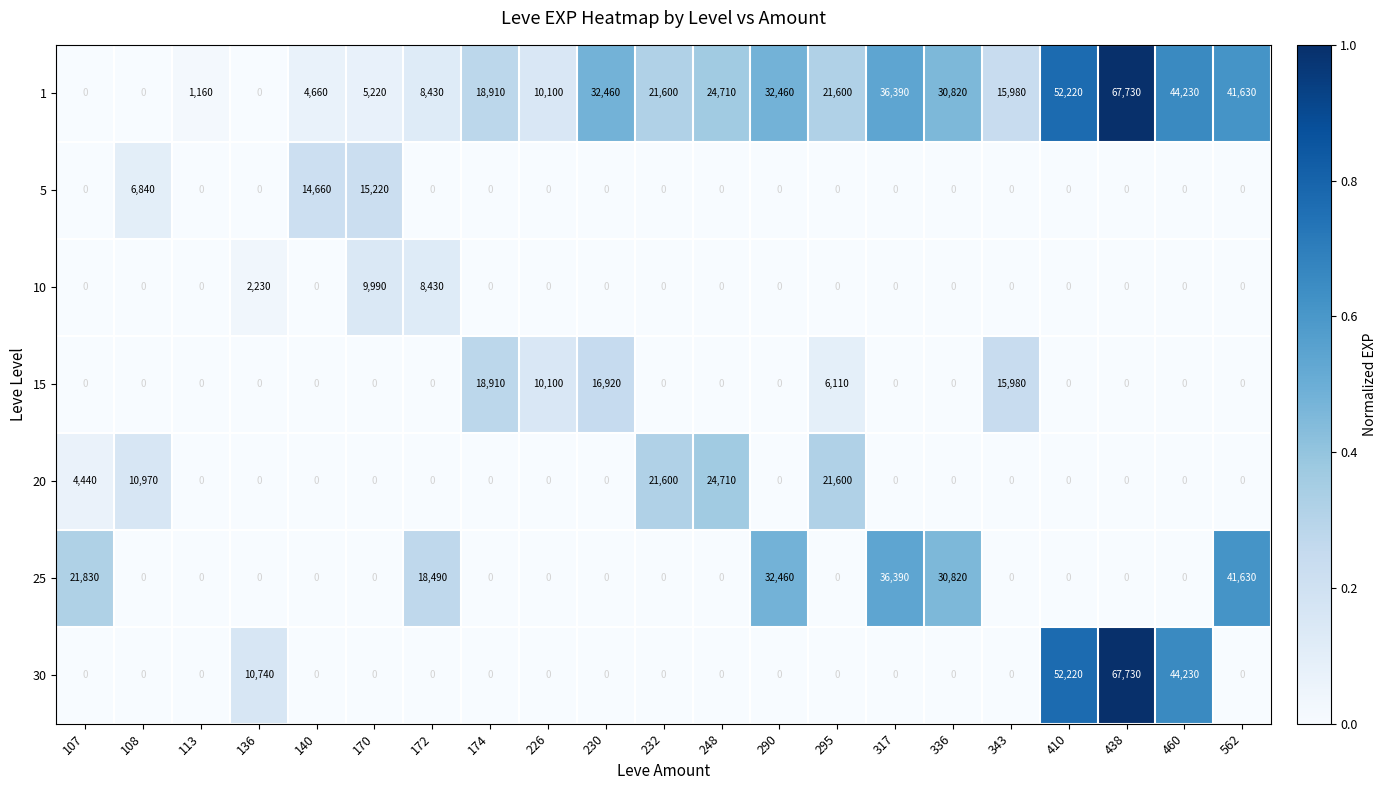

What value does the 1 series have at 230?

32460